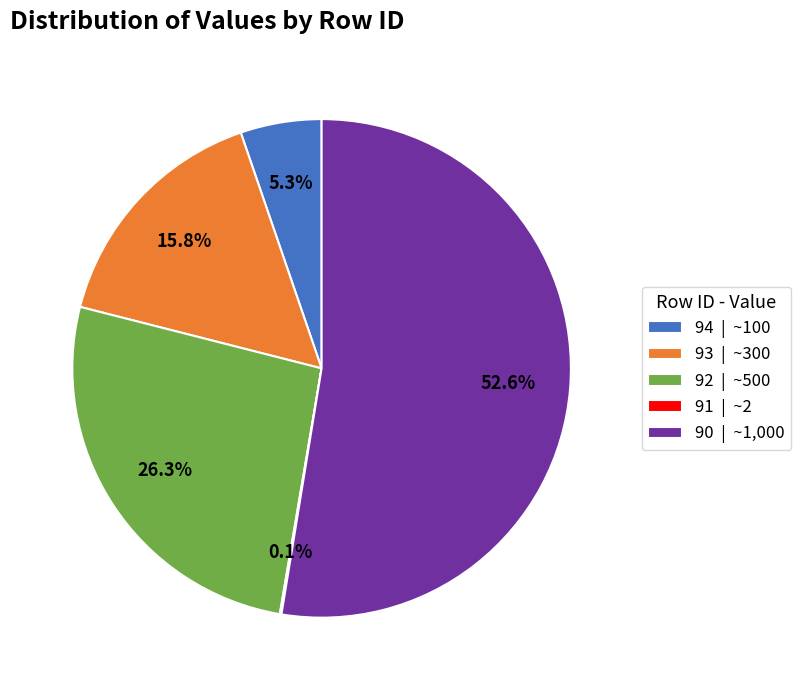

What percentage do 92 and 93 together represent?

42.1%